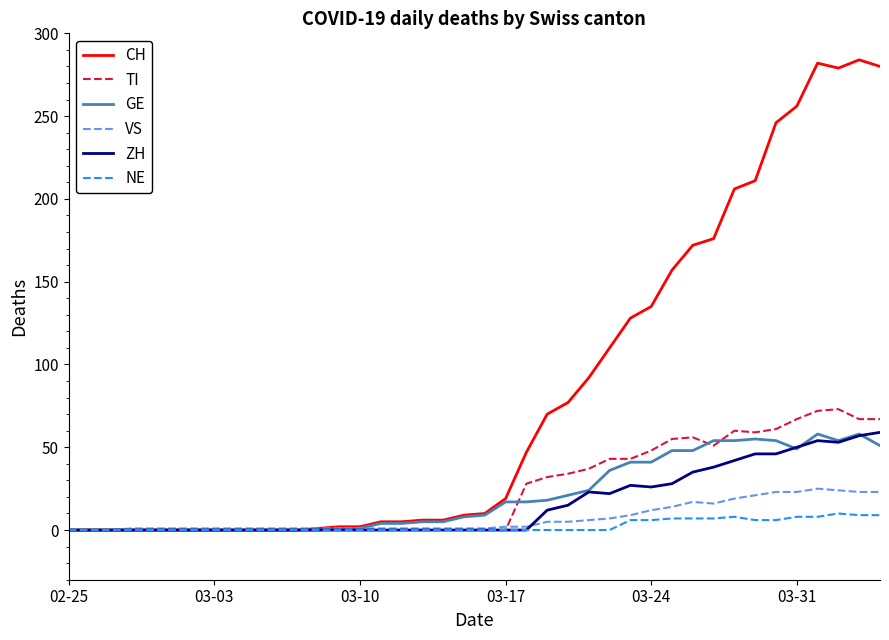

Which series has the widest spread of values?

CH